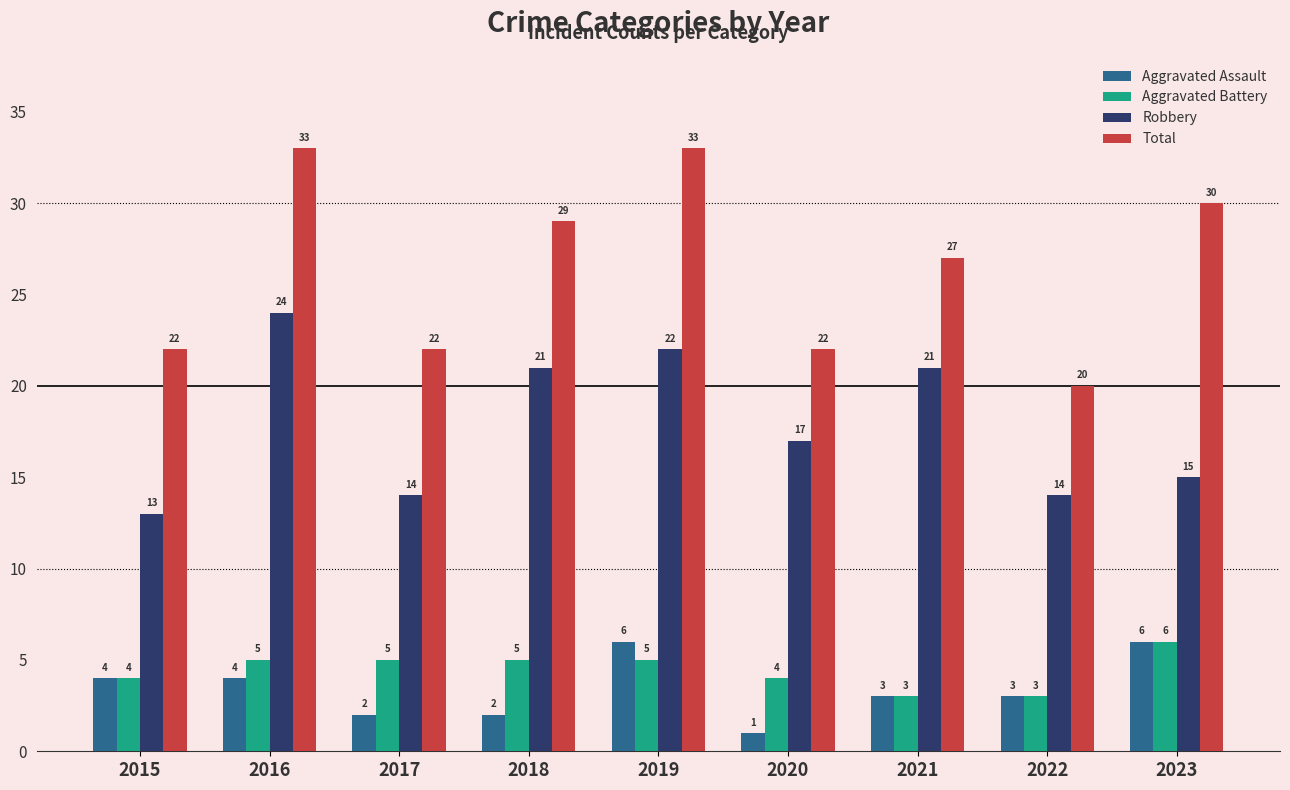

What is the difference between the second highest and second lowest values in the Aggravated Assault series?

4